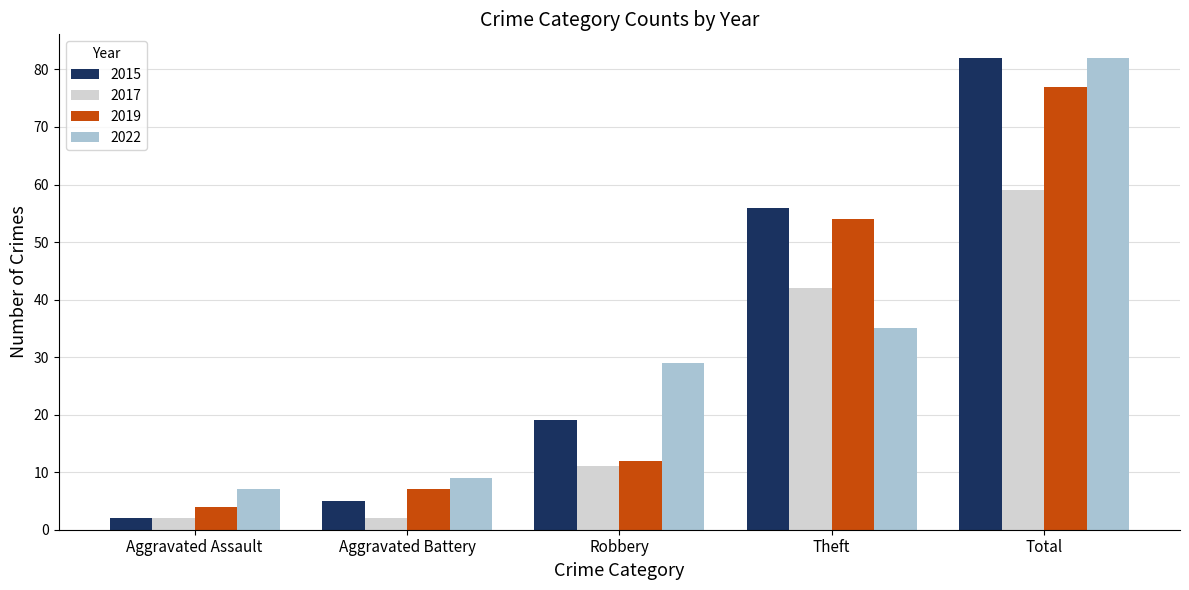

Which category has the highest value in the 2017 series?

Total